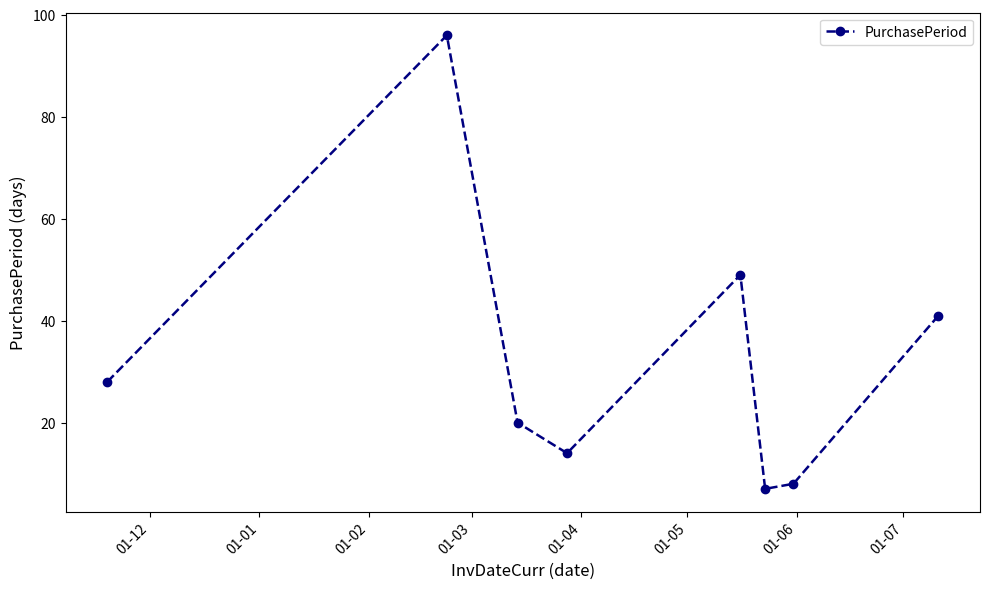

What is the minimum value shown in the chart?

7